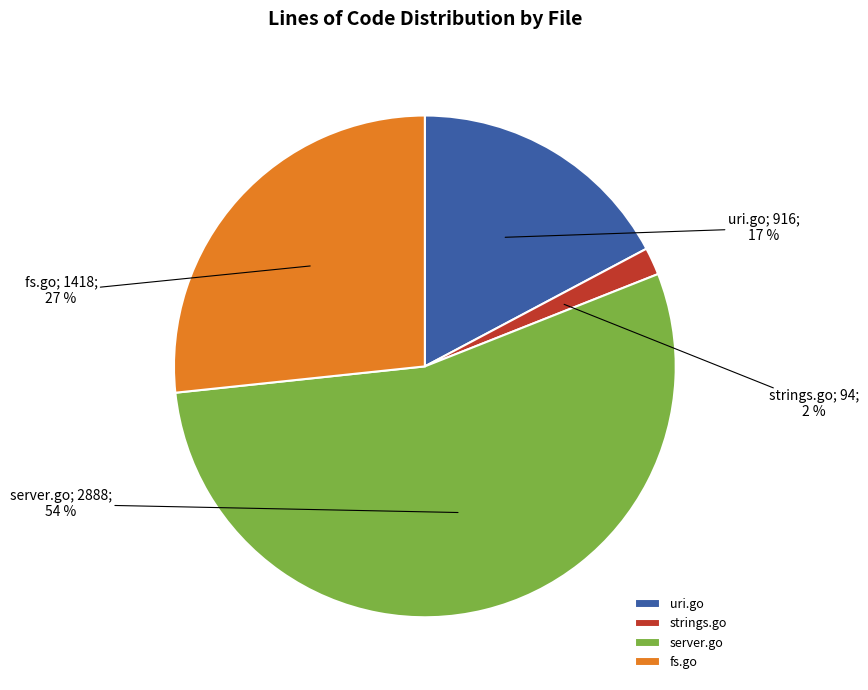

True or false: strings.go accounts for 2% of the total.

True